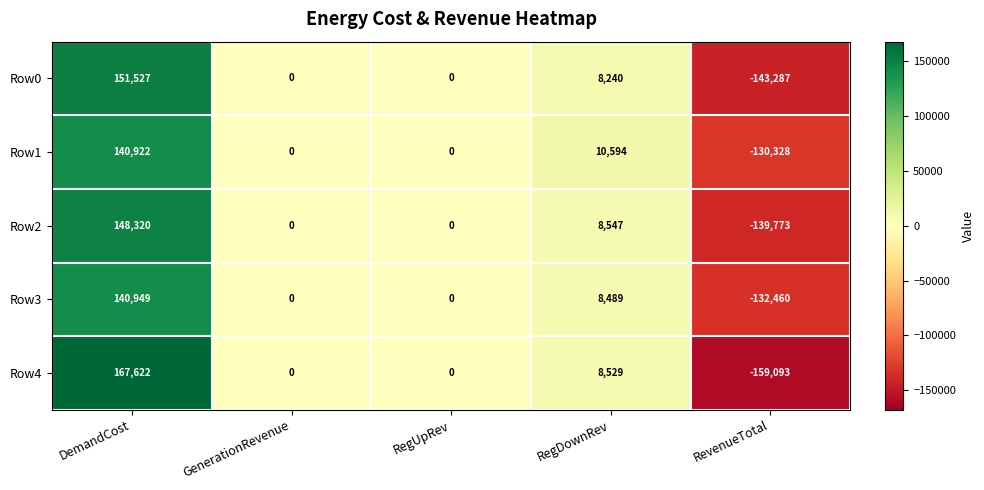

Is it true that Row3 equals -178711 at GenerationRevenue?

False